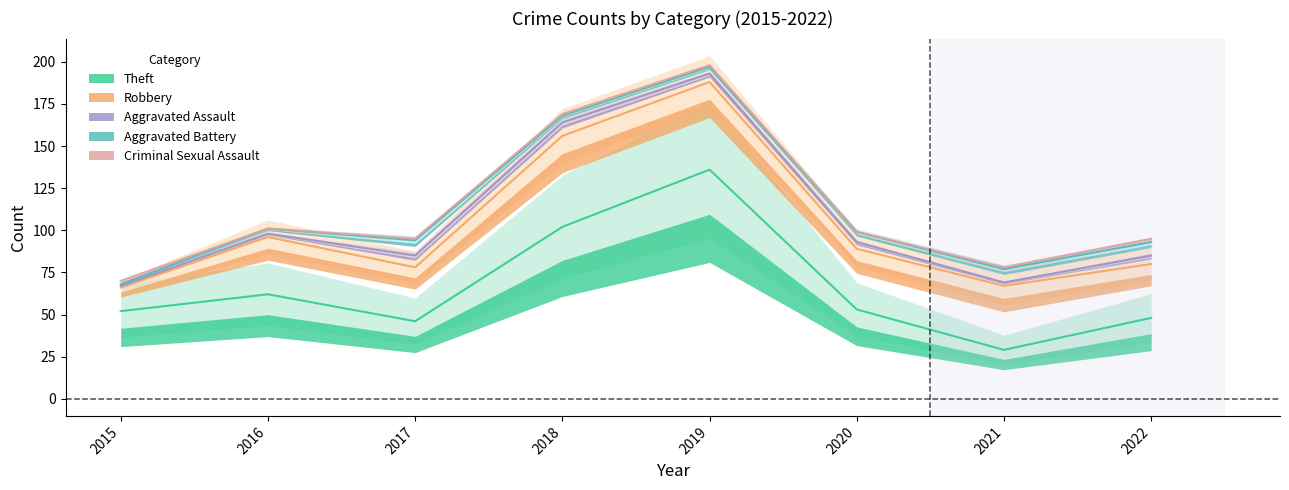

Does the chart have visible grid lines?

No